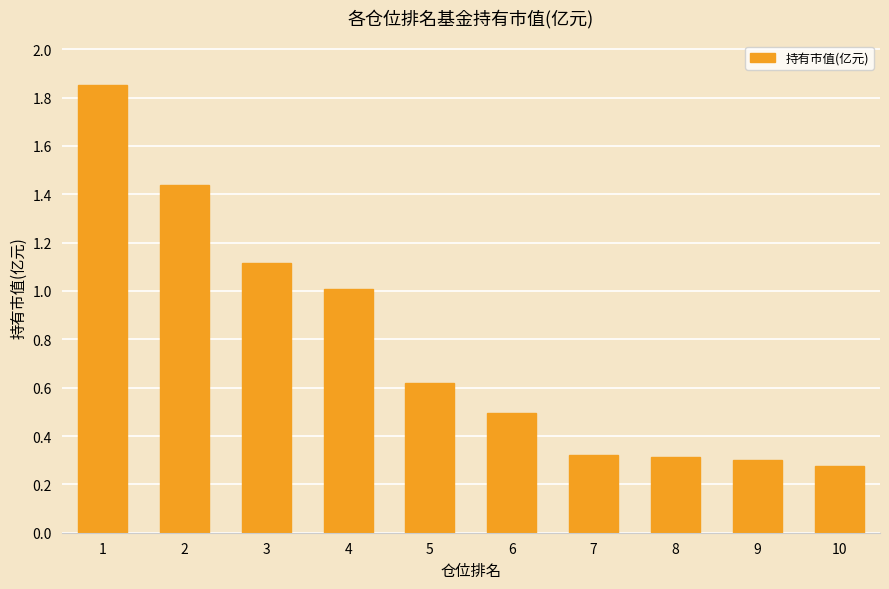

The chart shows a value of 0.3 at 10. True or false?

True